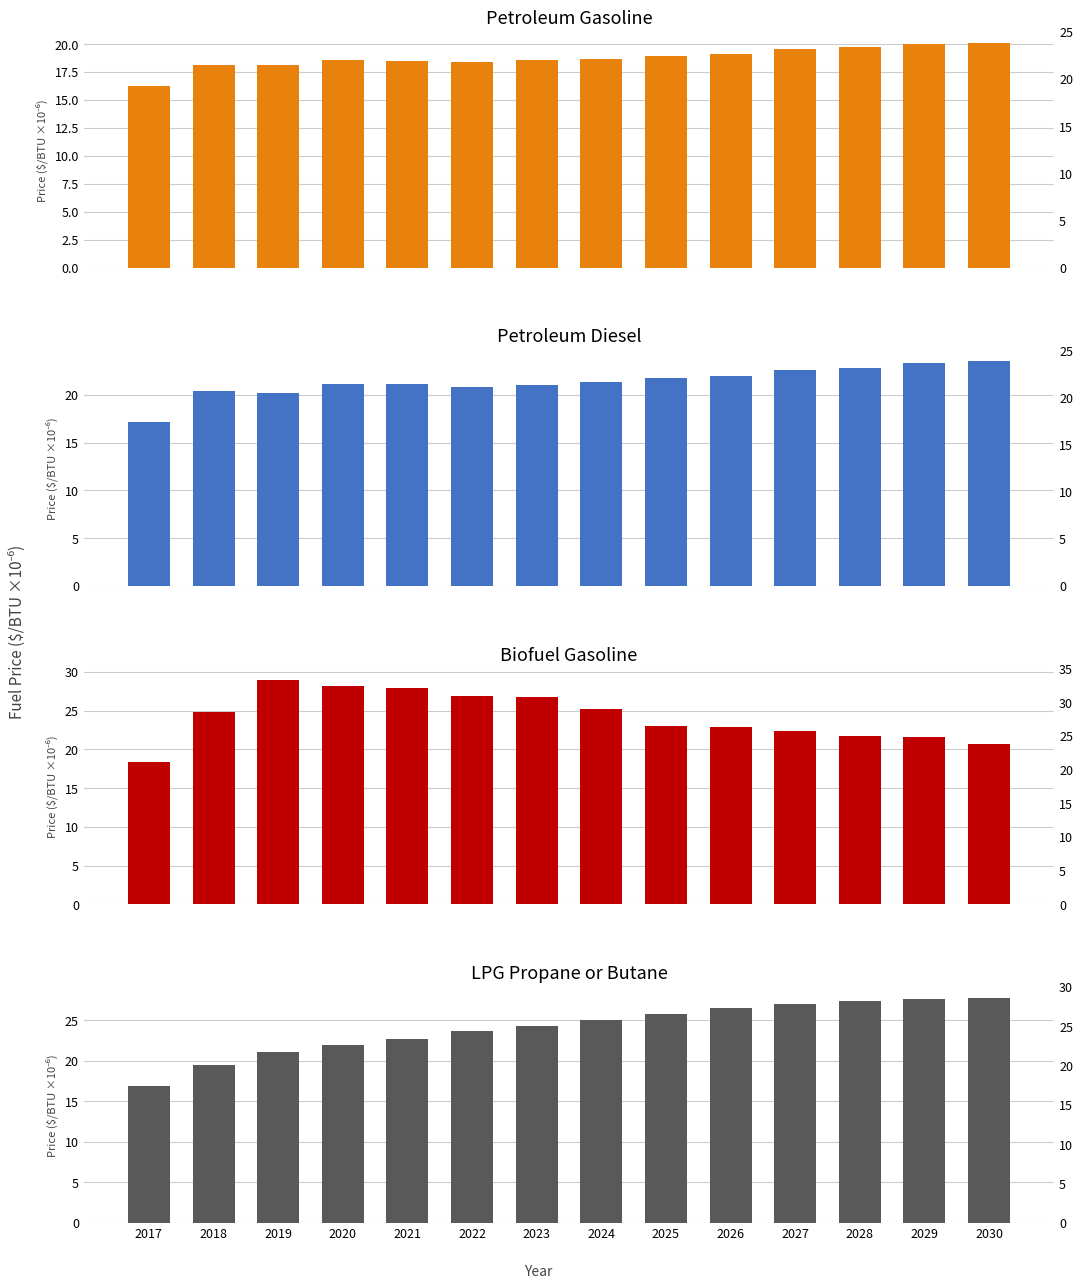

Reading left to right, list all the values displayed in this chart.

petroleum gasoline: 16.2	18.2	18.1	18.5	18.5	18.4	18.6	18.7	18.9	19.1	19.6	19.7	20.0	20.1
petroleum diesel: 17.2	20.4	20.2	21.2	21.1	20.8	21.0	21.4	21.8	22.0	22.6	22.8	23.3	23.5
biofuel gasoline: 18.4	24.9	29.0	28.2	28.0	26.9	26.8	25.2	23.0	22.9	22.3	21.8	21.6	20.7
LPG propane or butane: 16.9	19.4	21.1	22.0	22.8	23.6	24.3	25.1	25.9	26.5	27.0	27.4	27.6	27.8